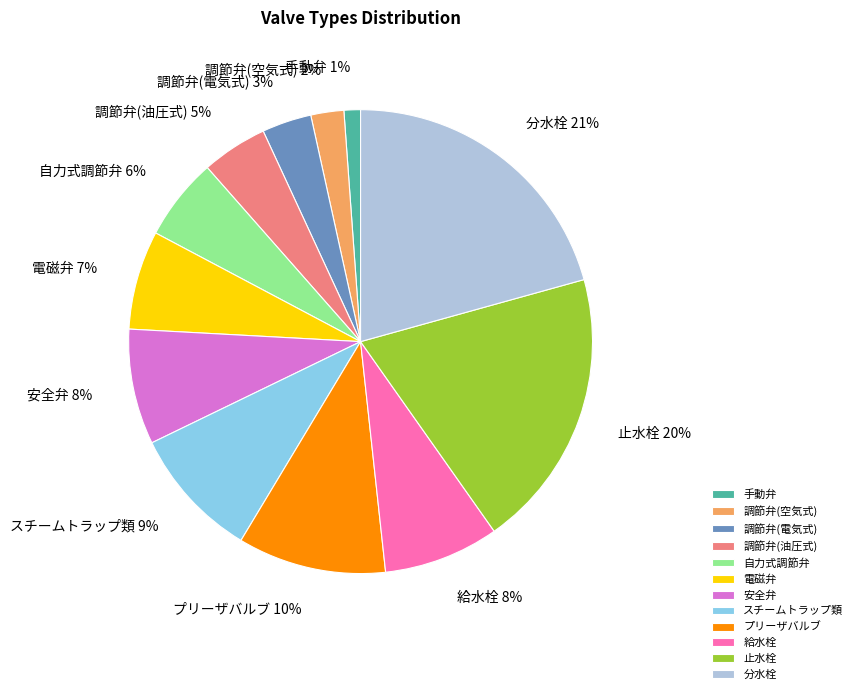

What percentage is the 調節弁(空気式) slice, to the nearest percent?

2%